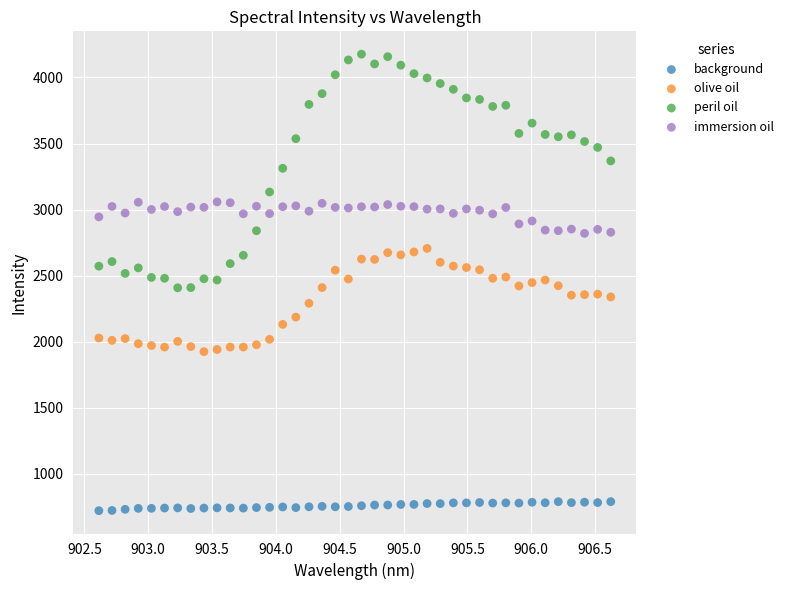

Which series has the largest Y range (max minus min)?

peril oil